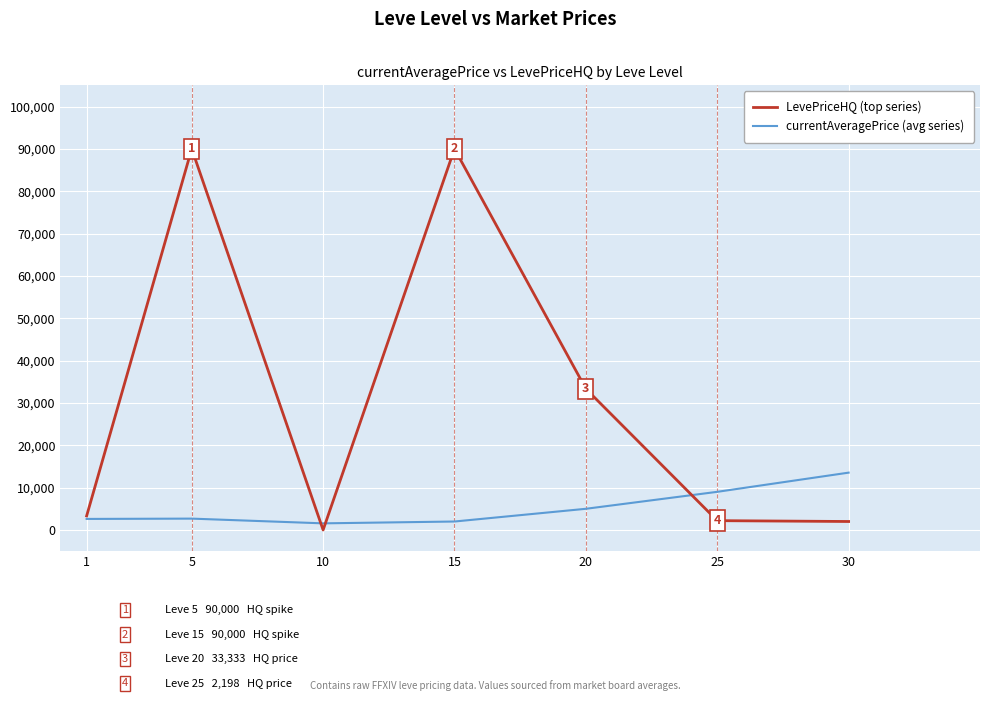

The value of currentAveragePrice (avg series) at 20 is 5000. True or false?

True